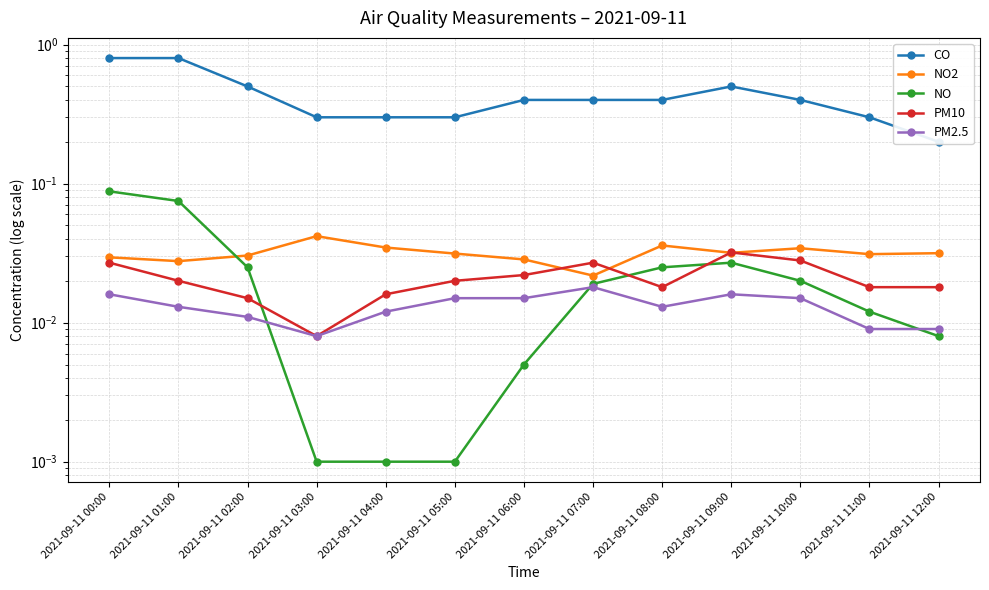

At which category is the sum across all series the highest?

2021-09-11 00:00